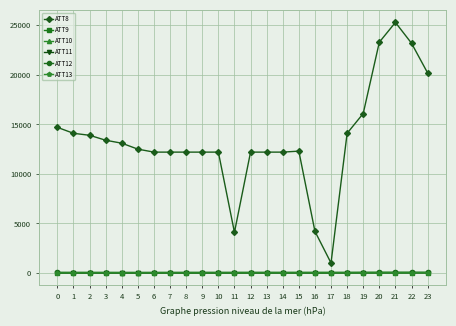

What is the total value across all series at 19?

16232.9